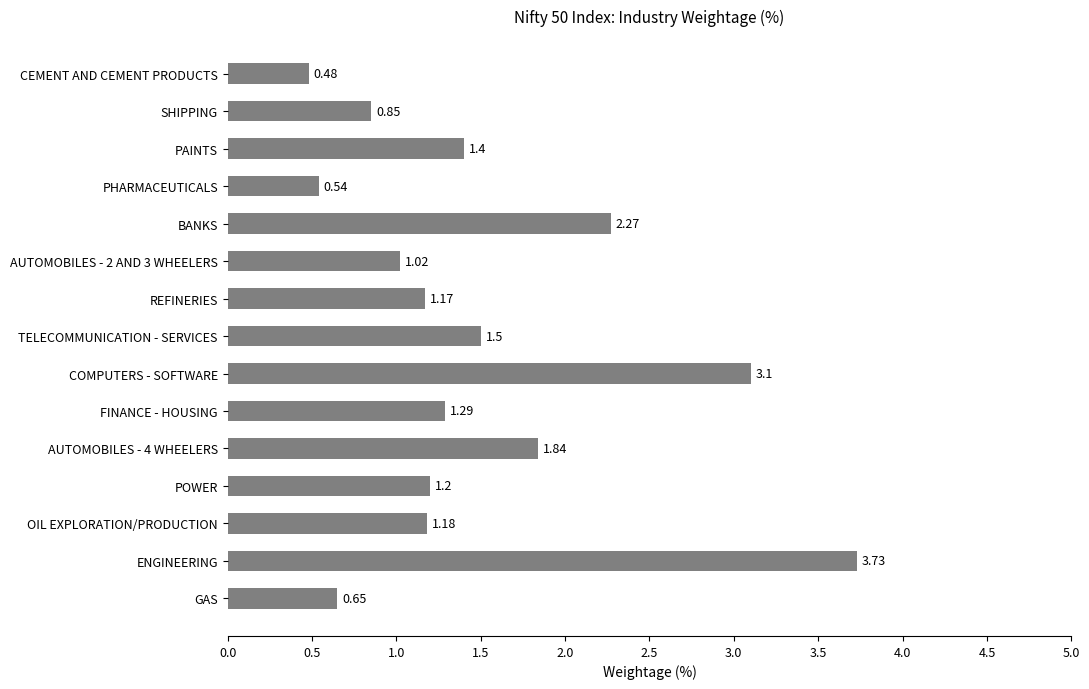

How many bars are there in total?

15